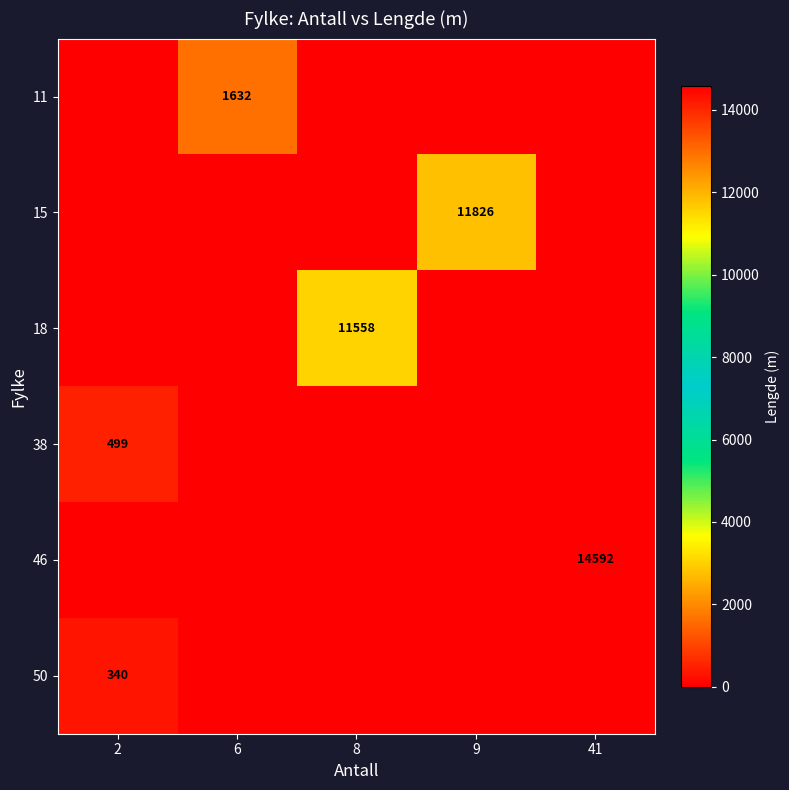

At how many categories does at least one series exceed 4825?

3